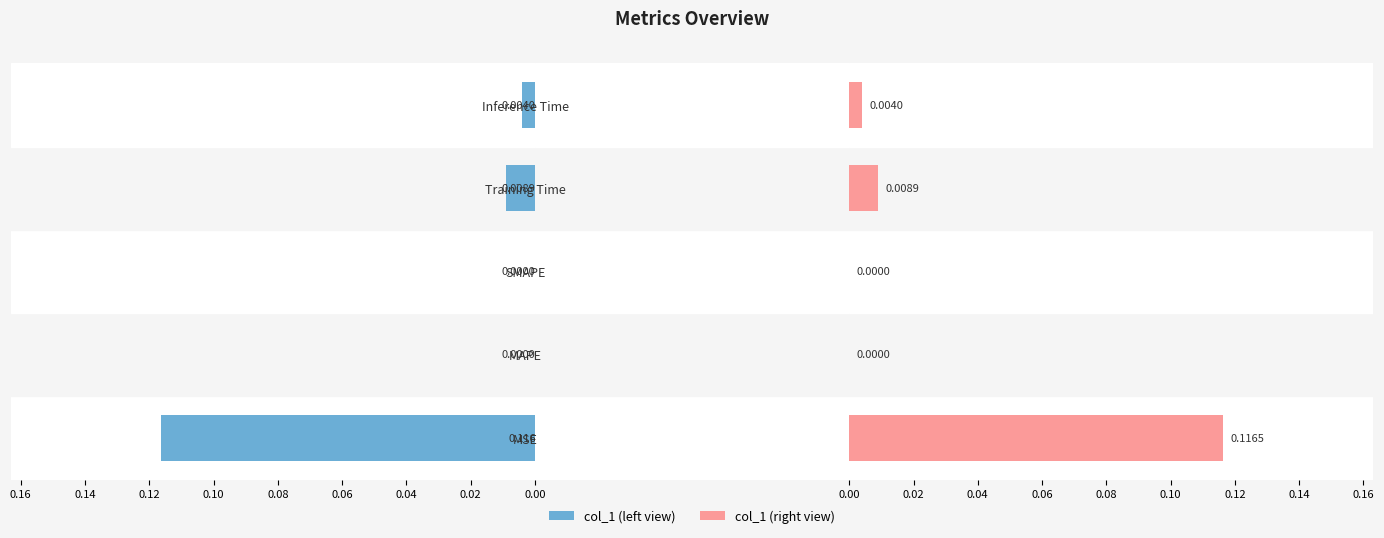

How many bars are there in each group?

2